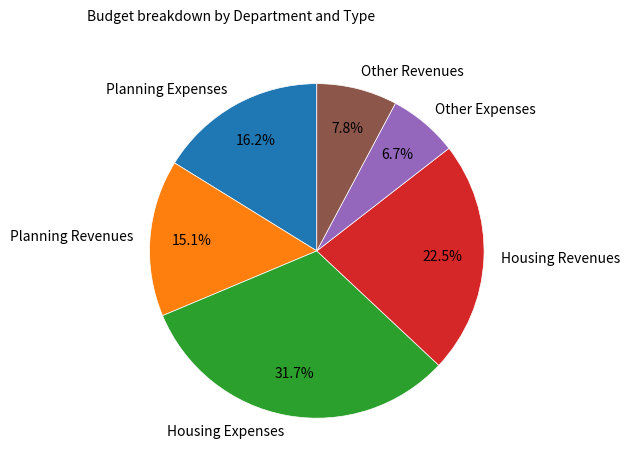

What is the largest slice in the pie chart?

Housing Expenses